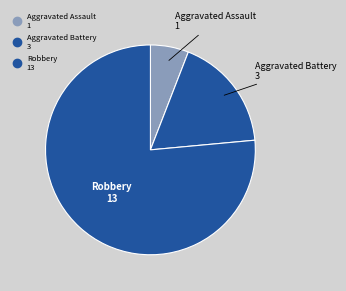

Does any single category account for the majority?

Yes